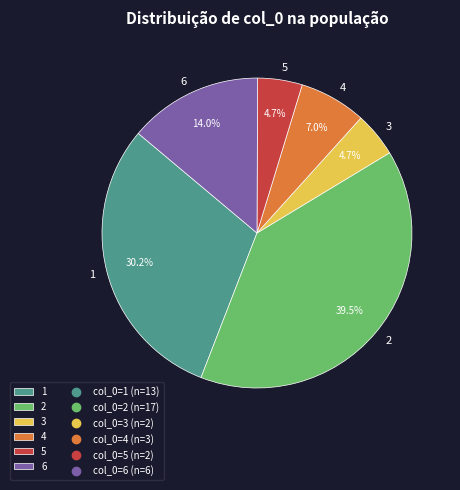

How many slices are in this pie chart?

6